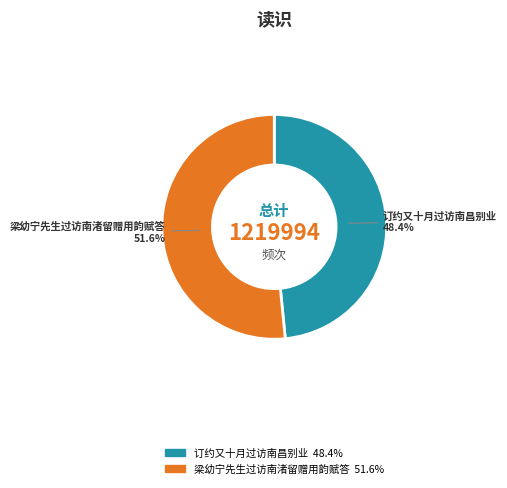

The 订约又十月过访南昌别业 slice represents 54% of the pie. True or false?

False